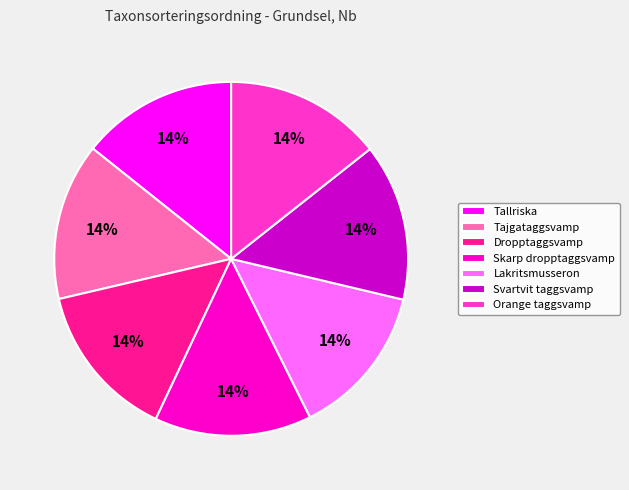

How many segments does this pie chart have?

7